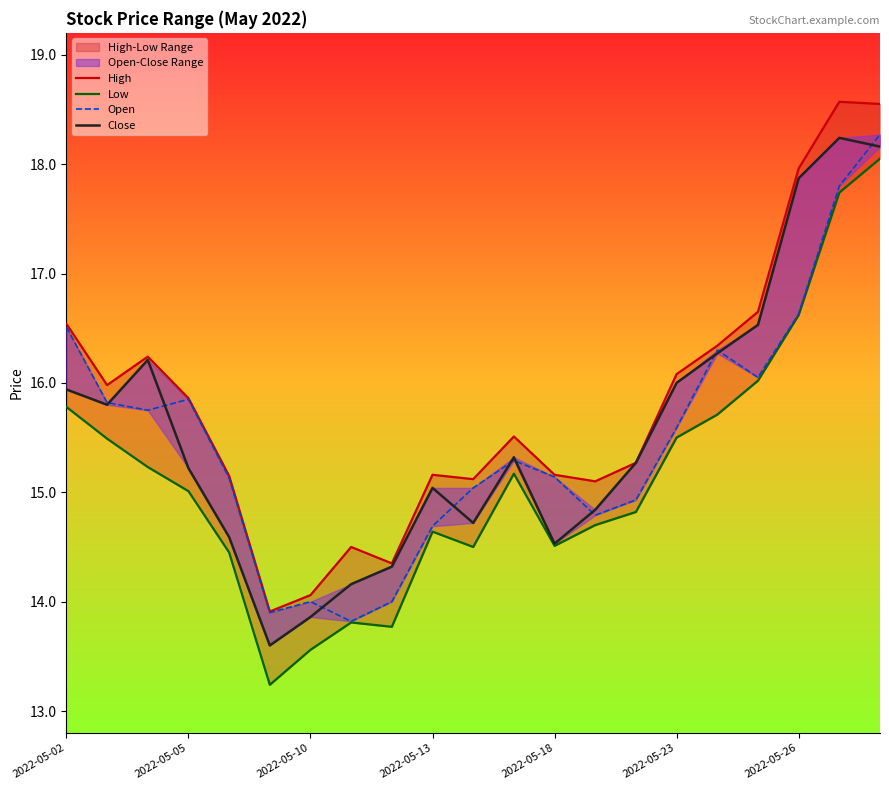

Is the value of Open at 2022-05-26 greater than the value of Low at 8?

Yes